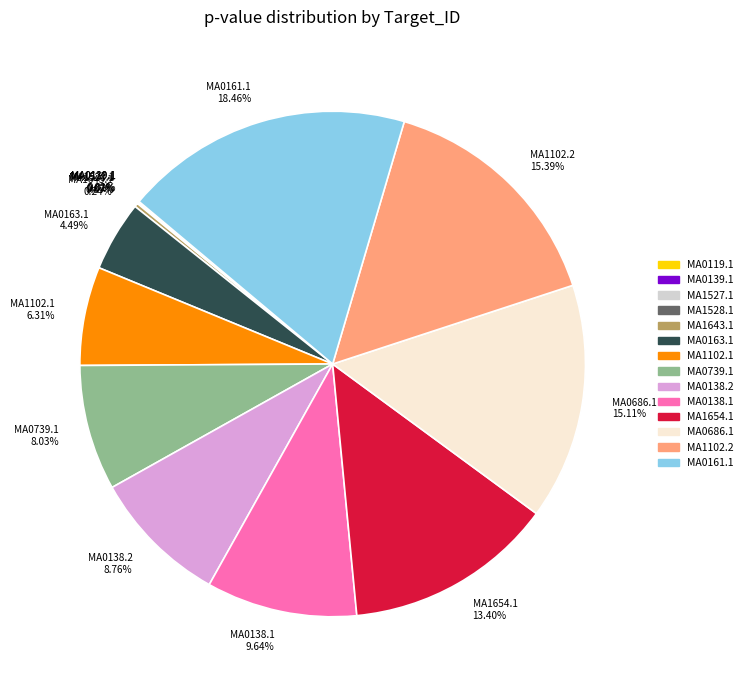

Is there a majority slice in this chart?

No